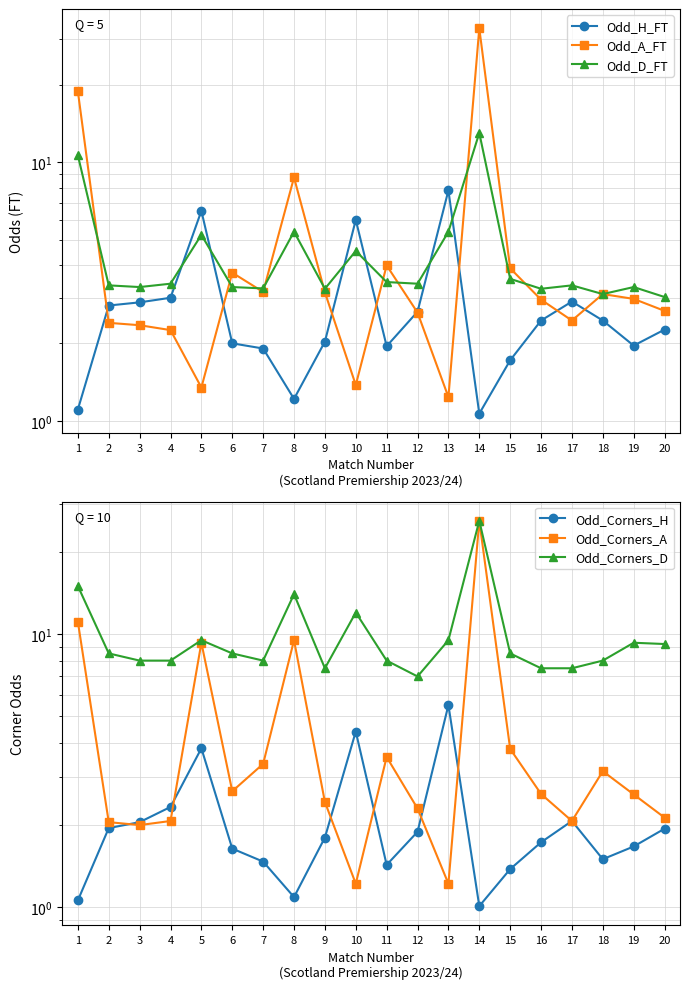

True or false: Odd_Corners_H and Odd_Corners_D cross at least once.

False